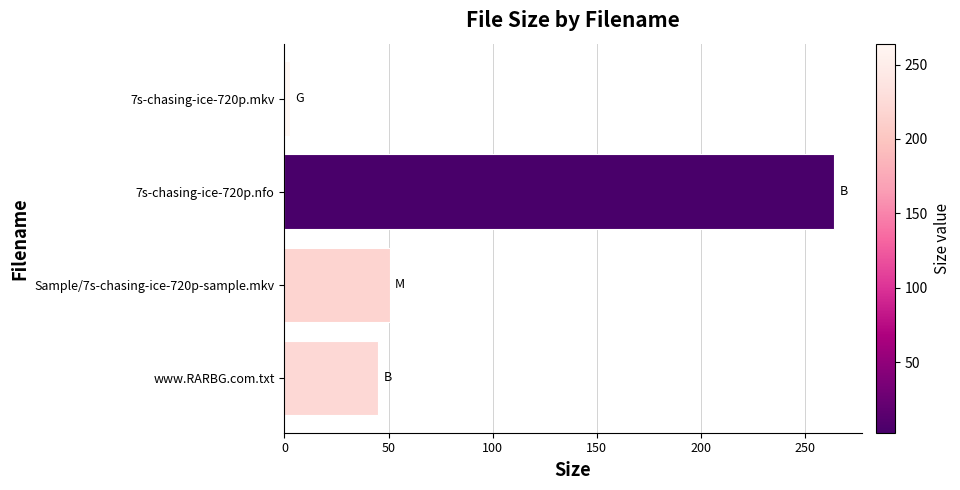

Does the chart contain any negative values?

No